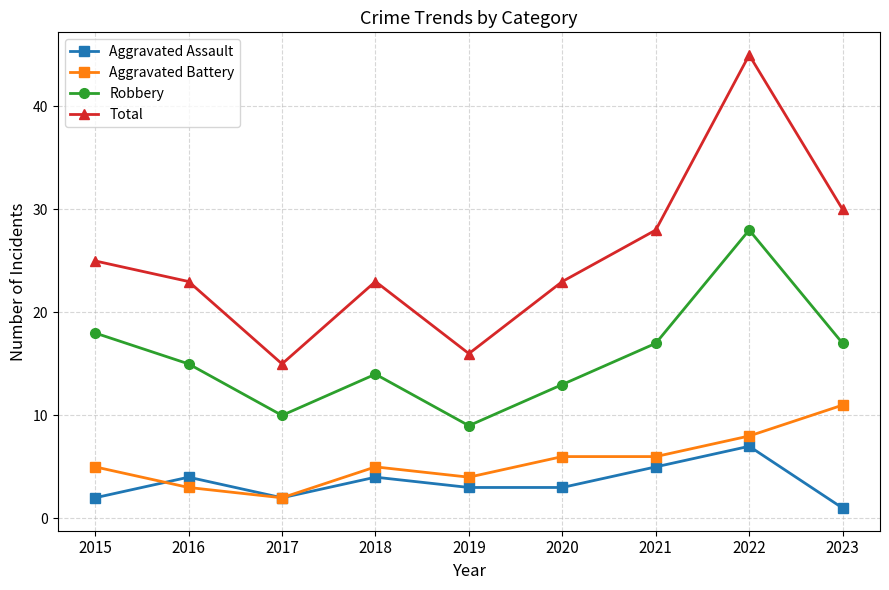

Which series has the widest spread of values?

Total